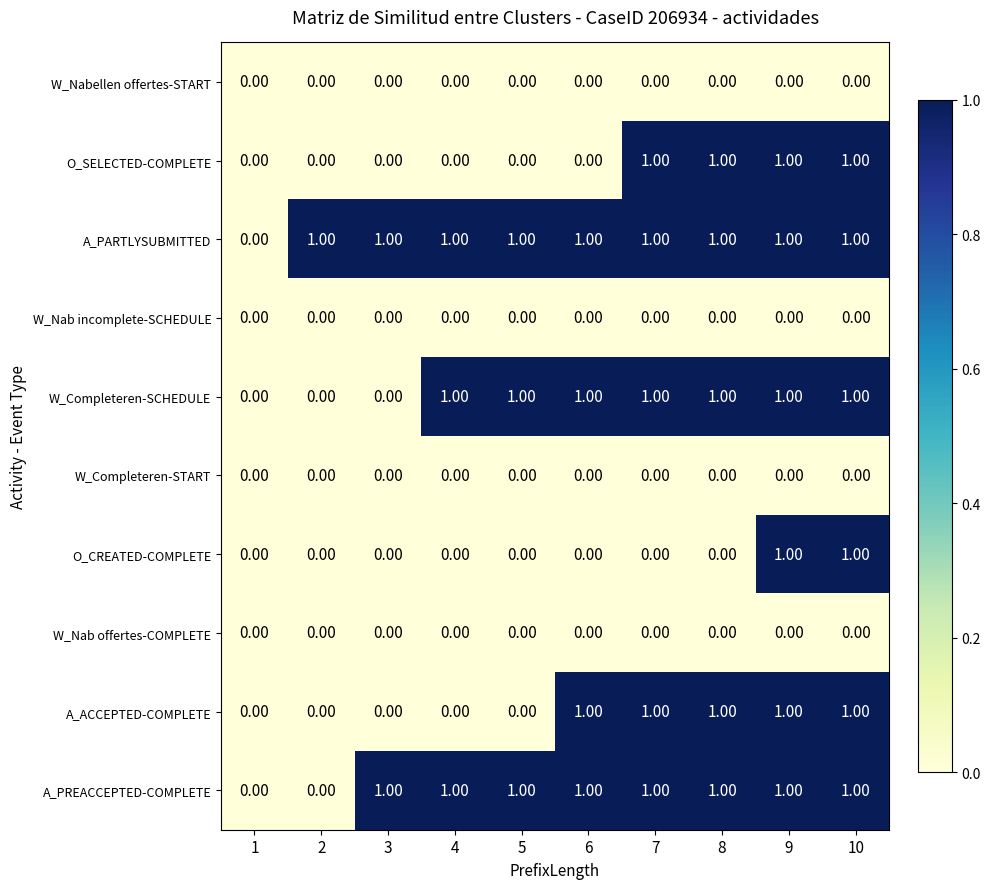

Is the value of A_PARTLYSUBMITTED at 6 greater than the value of W_Nab offertes-COMPLETE at 9?

Yes